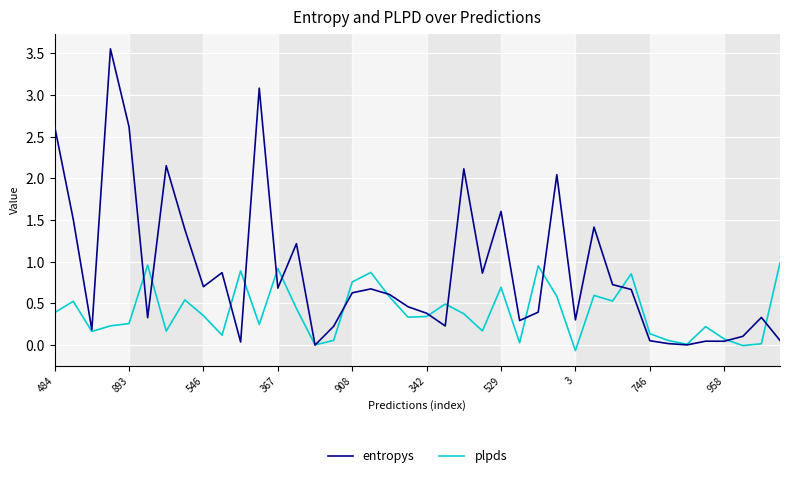

Which series has the largest range (max minus min)?

entropys